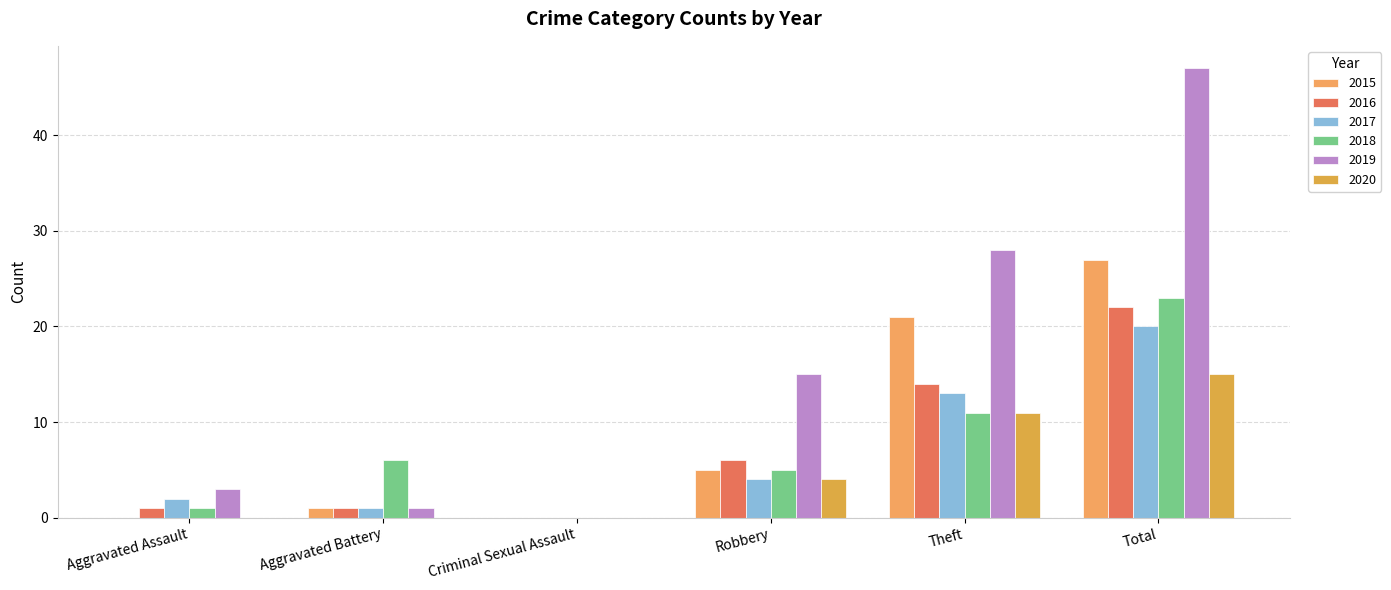

At which category does the chart reach its peak across all series?

Total